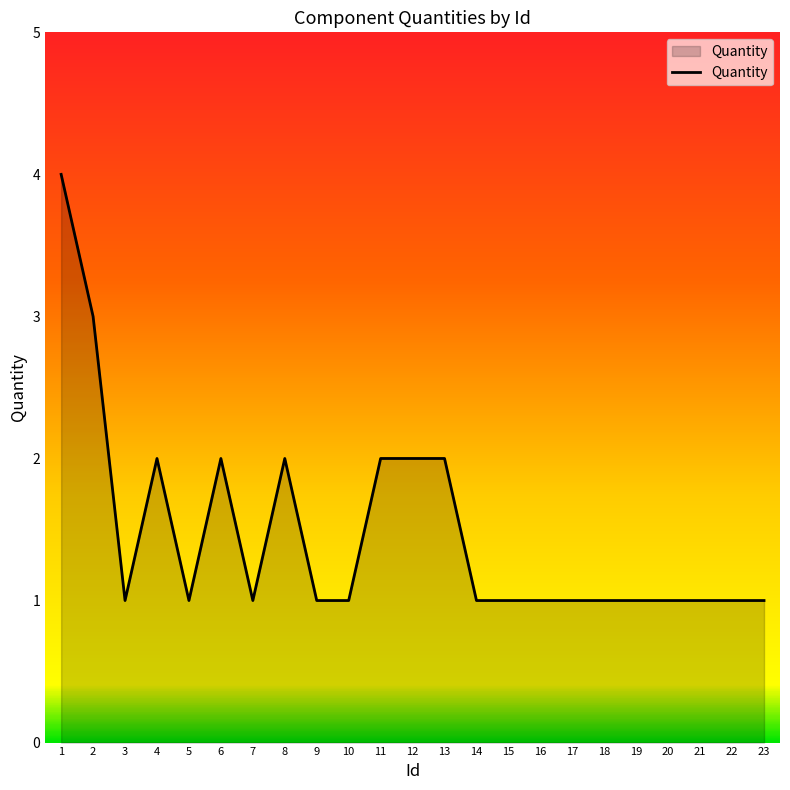

The chart shows a value of 3 at 13. True or false?

False